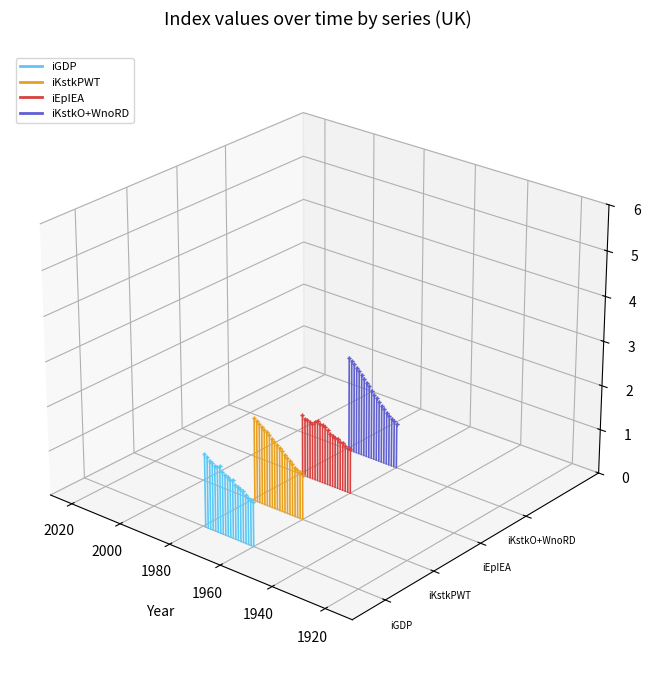

Is the value of iGDP at 1920 greater than the value of iKstkO+WnoRD at 1900?

No